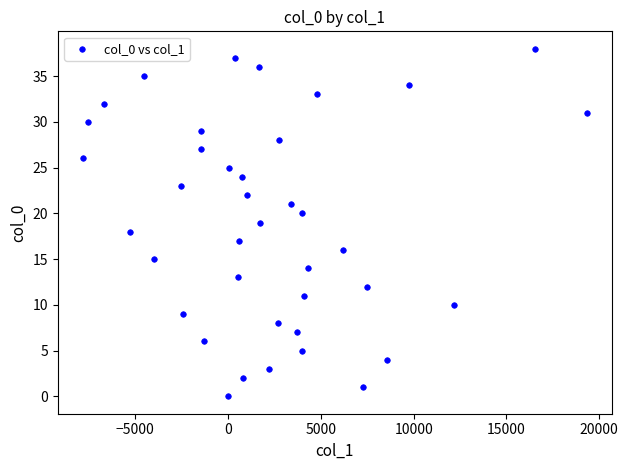

What is the range of Y values (max minus min)?

38